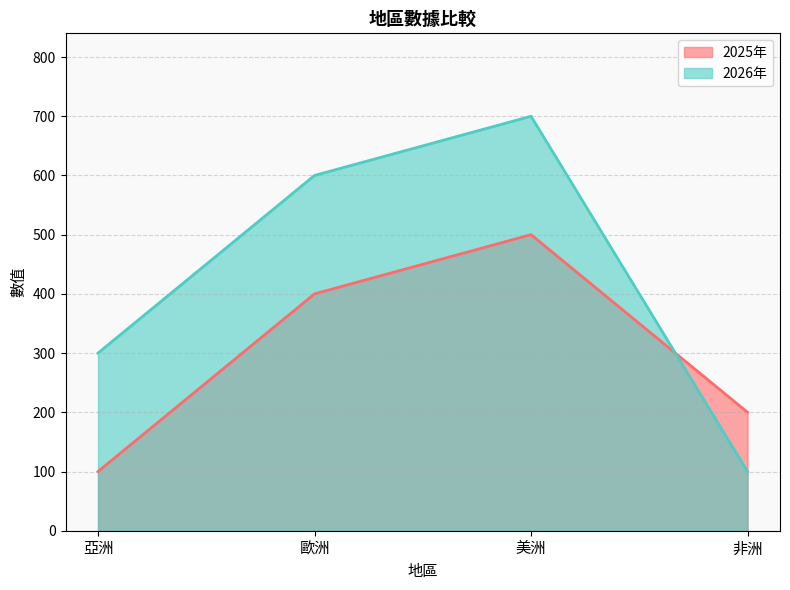

What is the average value of the 2025年 series?

300